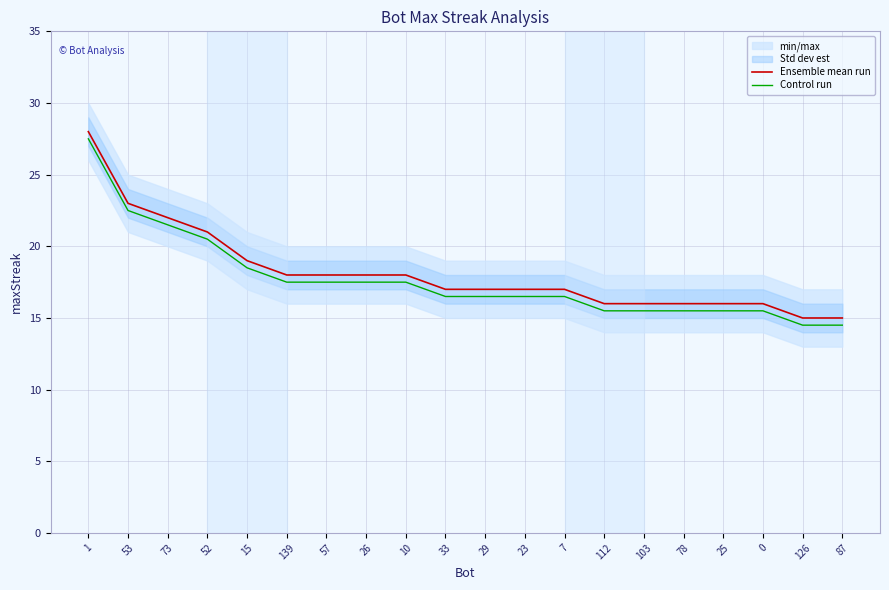

True or false: Control run has more than 0 points higher than both neighbors.

False